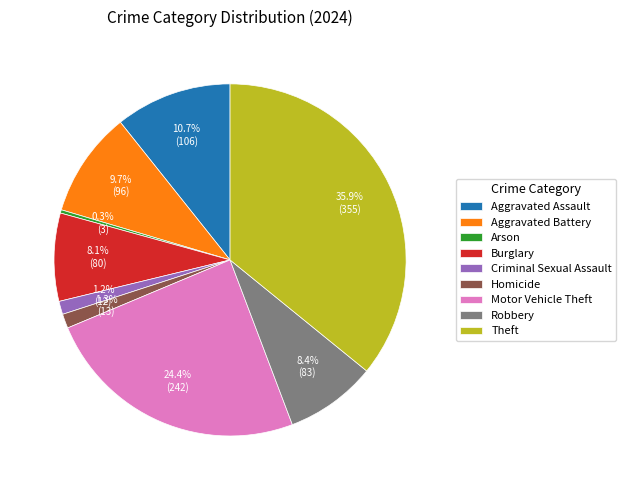

Is it true that Arson is 0% of the pie?

True